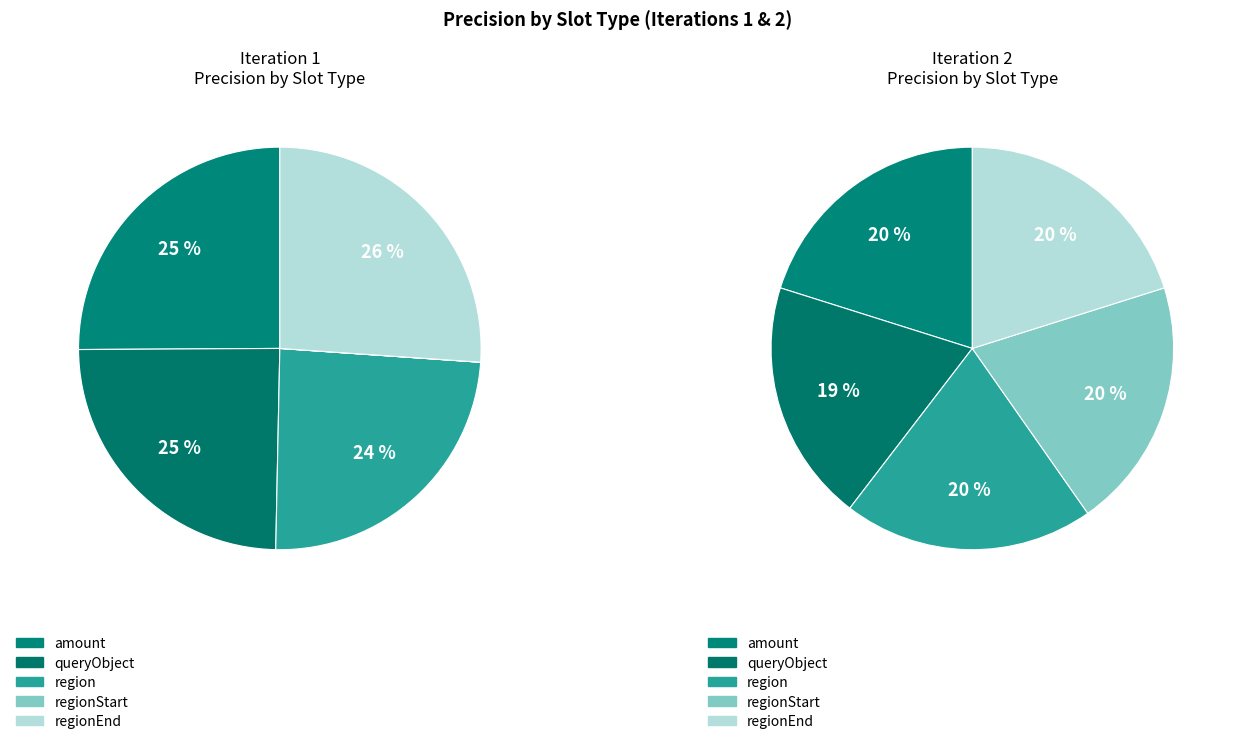

Is it true that 8 is 1% of the pie?

False